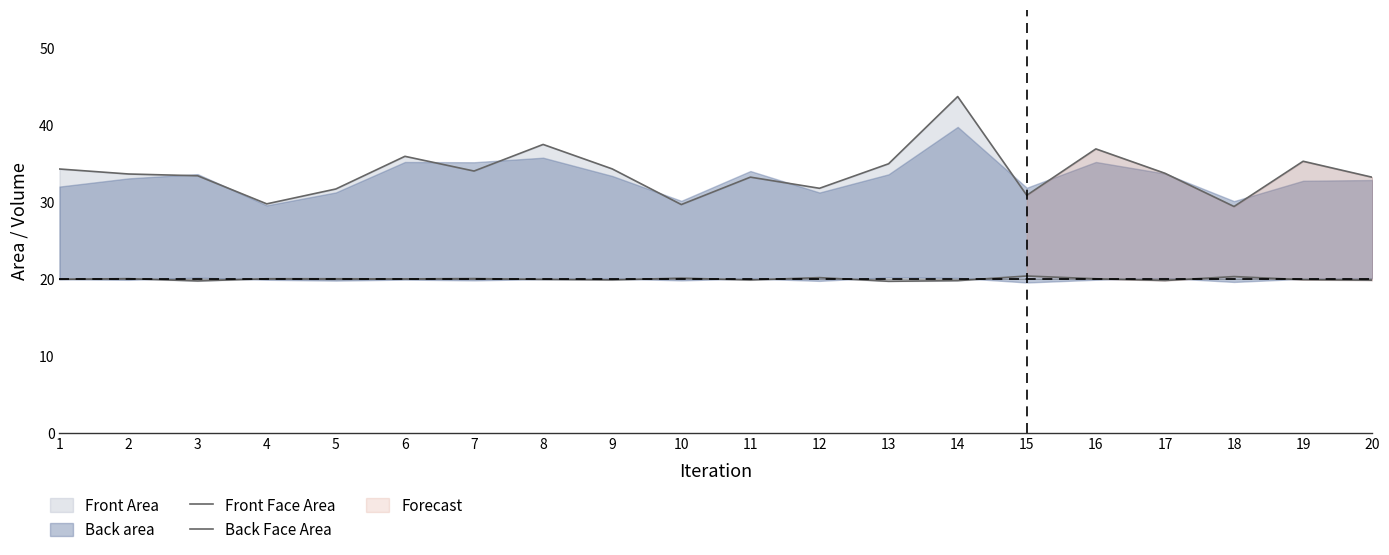

Count the number of categories in the chart.

20